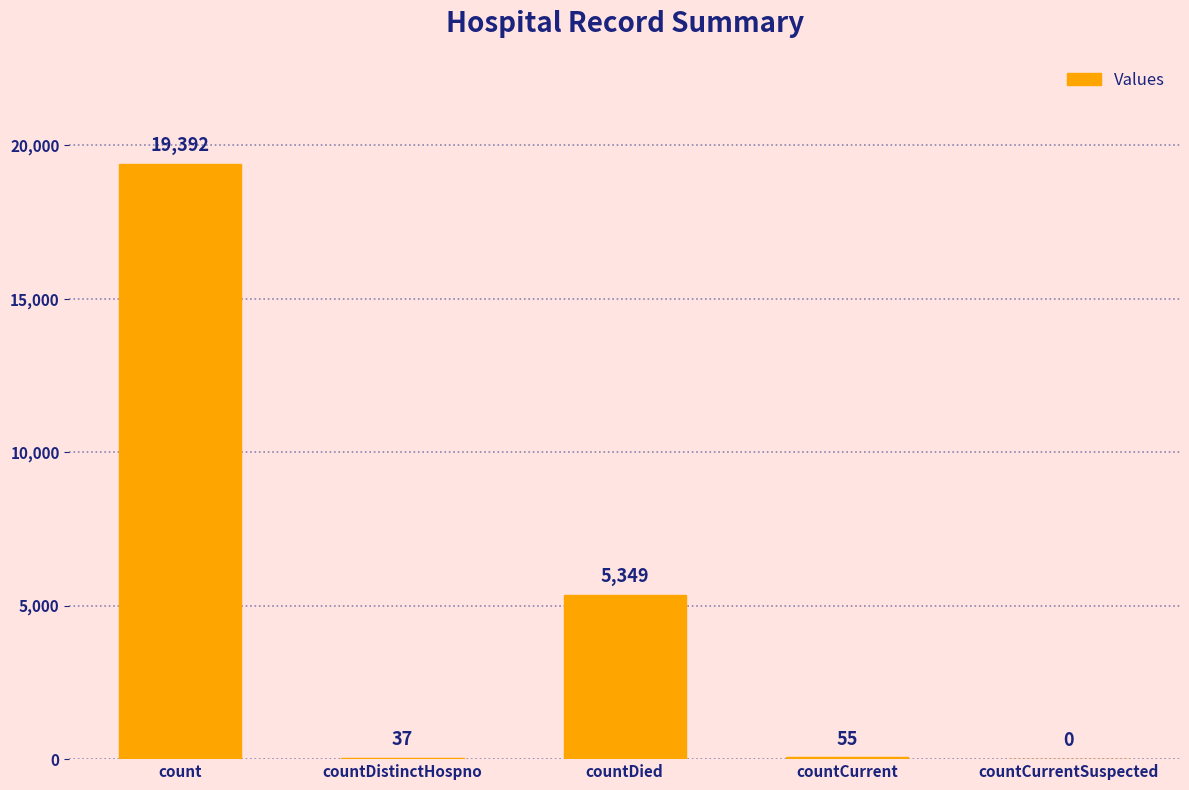

True or false: the data shows 55 at countCurrent.

True